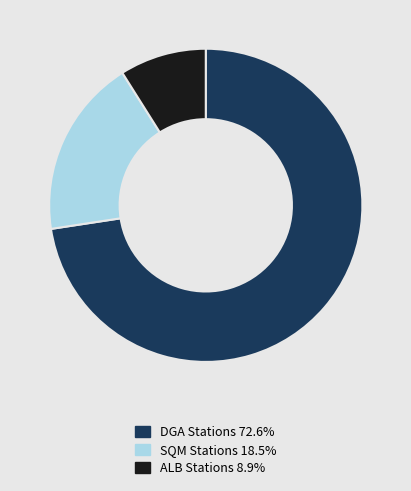

Does any single category account for the majority?

Yes